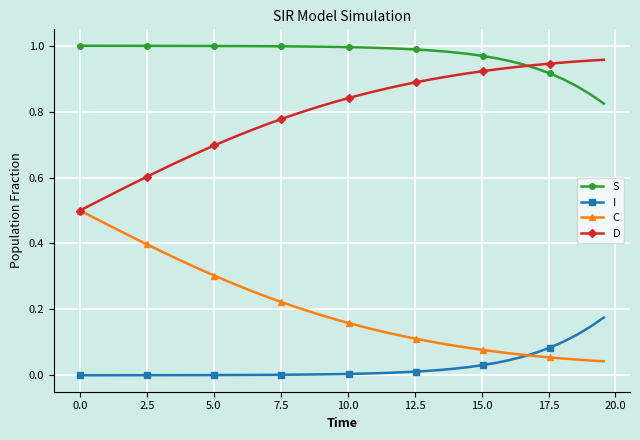

Which series has the largest total across all categories?

S